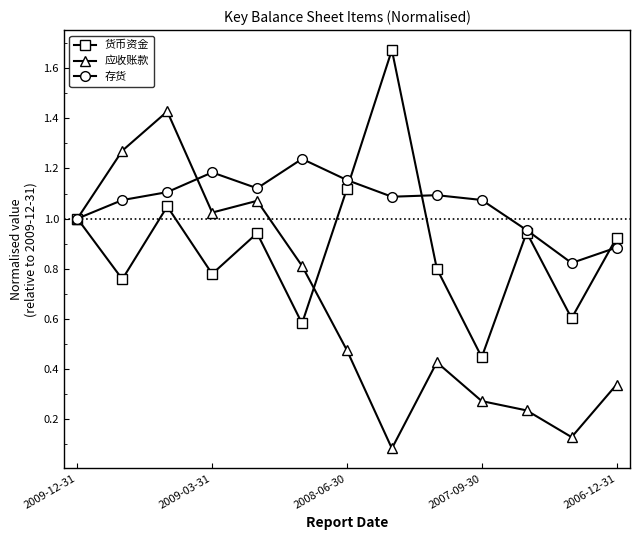

True or false: 存货 and 货币资金 cross at least once.

True